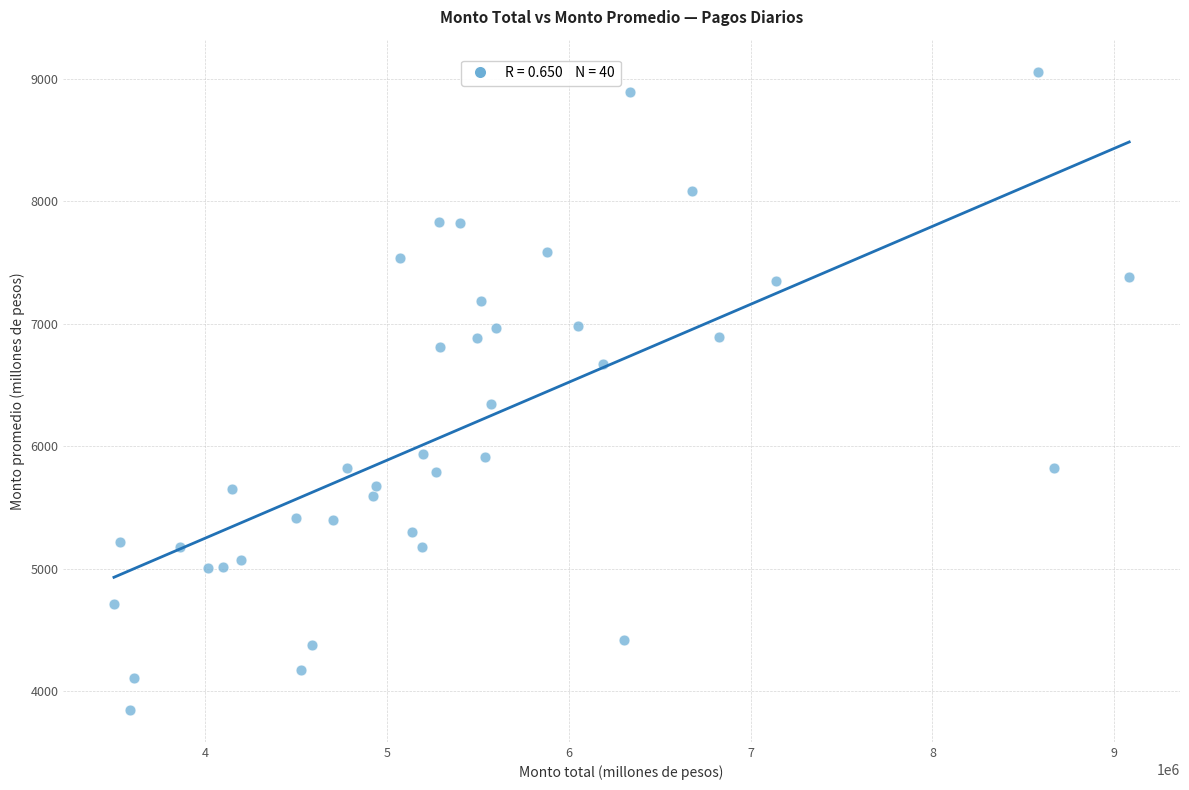

What Y value in the scatter plot is closest to 6452?

6343